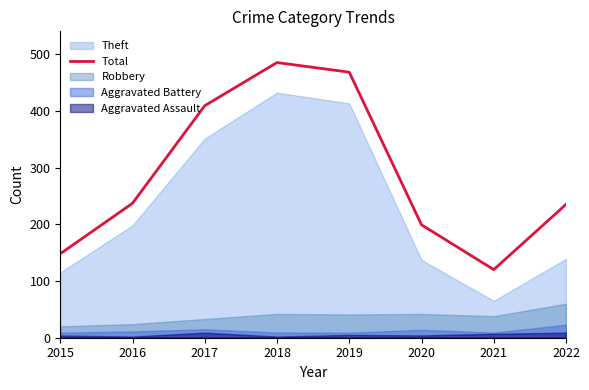

What is the maximum value shown in the chart?

485